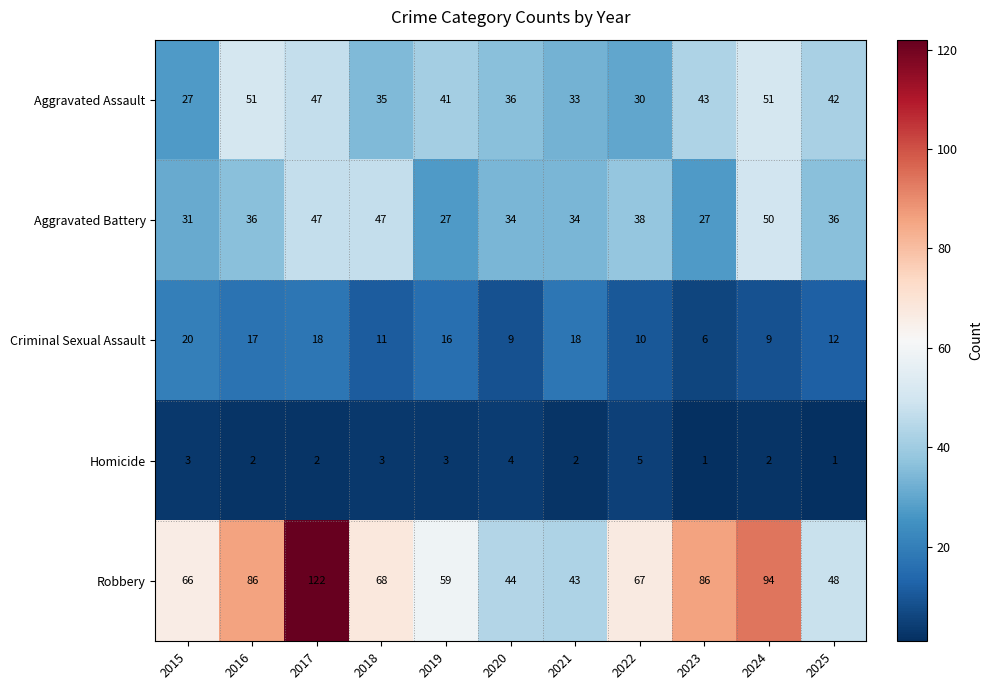

What is the sum of the Aggravated Assault values at 2025 and 2019?

83